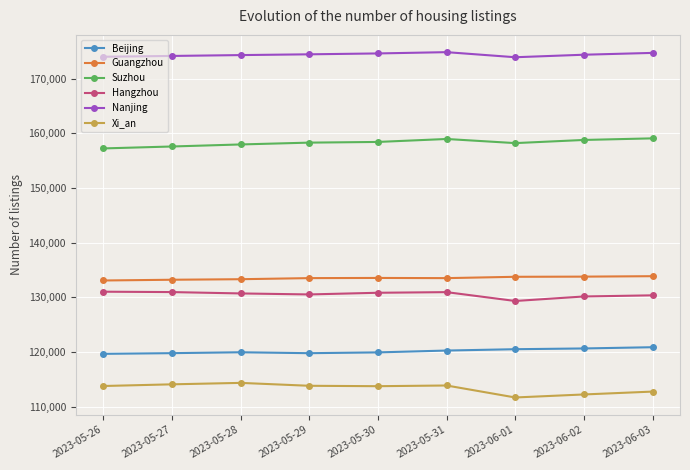

How many data points in Beijing are less than 119957?

4